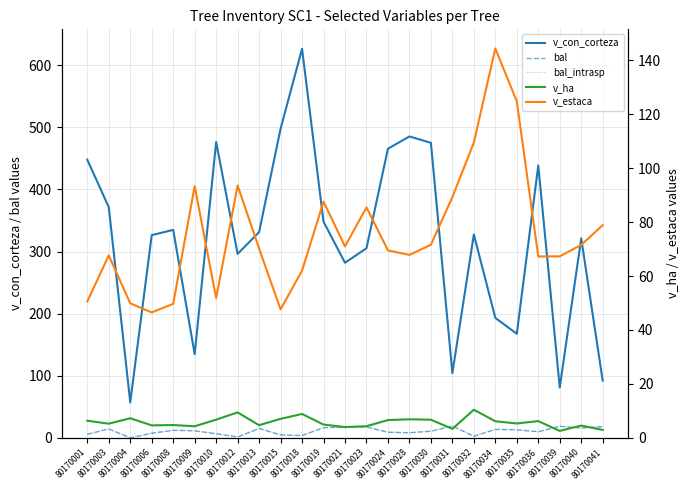

What is the difference between the bal_intrasp values at 80170013 and 80170040?

0.7